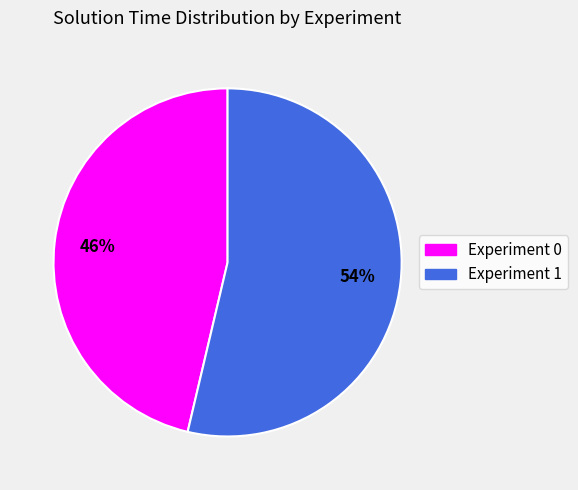

The Experiment 1 slice represents 54% of the pie. True or false?

True